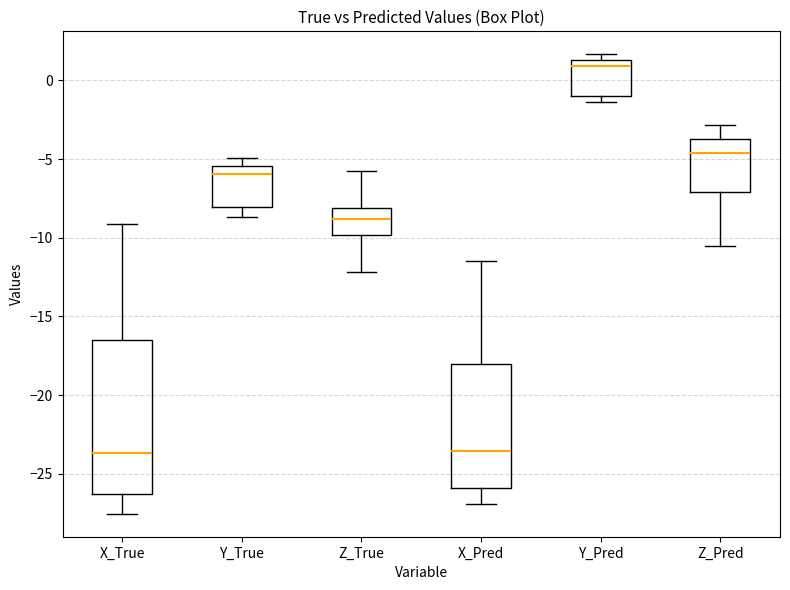

Reading left to right, transcribe this box plot: for each box, give where its median line is, the range the box spans, and where its two whiskers end, as read against the y-axis. The values are not printed on the chart, so give them approximately, as read against the axis.

X_True: median -23.5, box -26.5 to -16.5, whiskers -27.5 to -9.0
Y_True: median -6.0, box -8.0 to -5.5, whiskers -8.5 to -5.0
Z_True: median -9.0, box -10.0 to -8.0, whiskers -12.0 to -6.0
X_Pred: median -23.5, box -26.0 to -18.0, whiskers -27.0 to -11.5
Y_Pred: median 1.0, box -1.0 to 1.5, whiskers -1.5 to 1.5 (just above the box's upper edge)
Z_Pred: median -4.5, box -7.0 to -3.5, whiskers -10.5 to -3.0